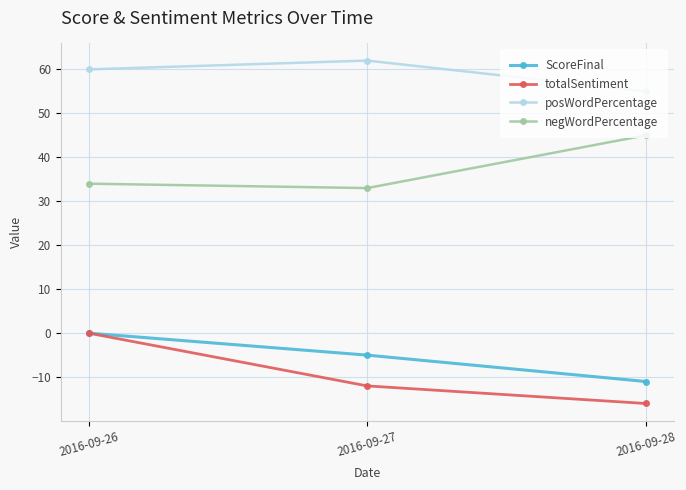

What is the sum of the ScoreFinal values at 2016-09-27 and 2016-09-28?

-16